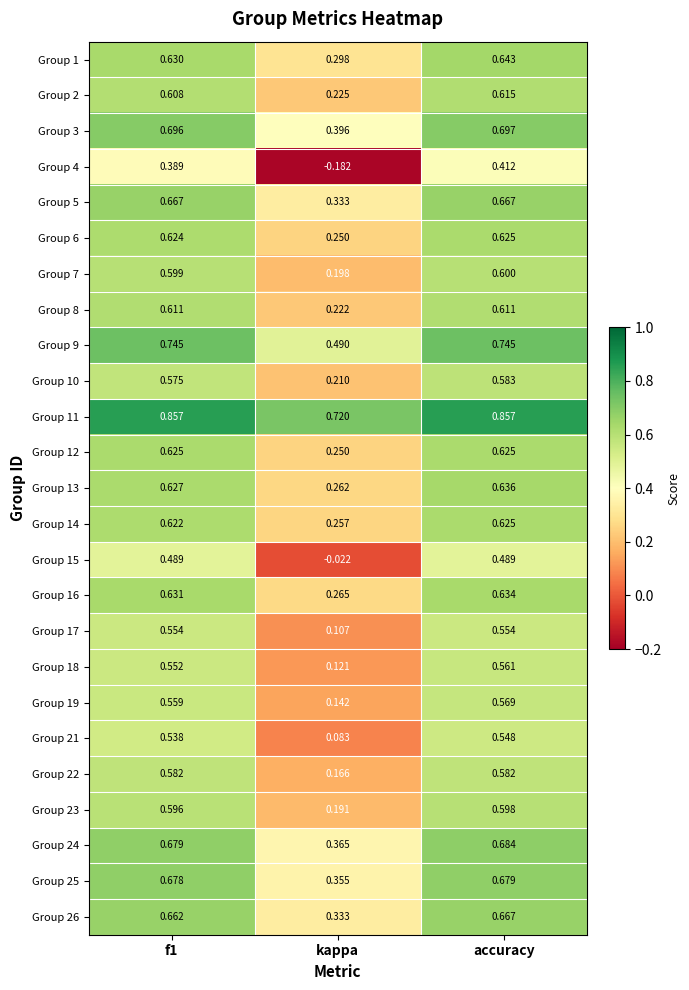

Is the value of Group 23 at f1 greater than the value of Group 12 at accuracy?

No